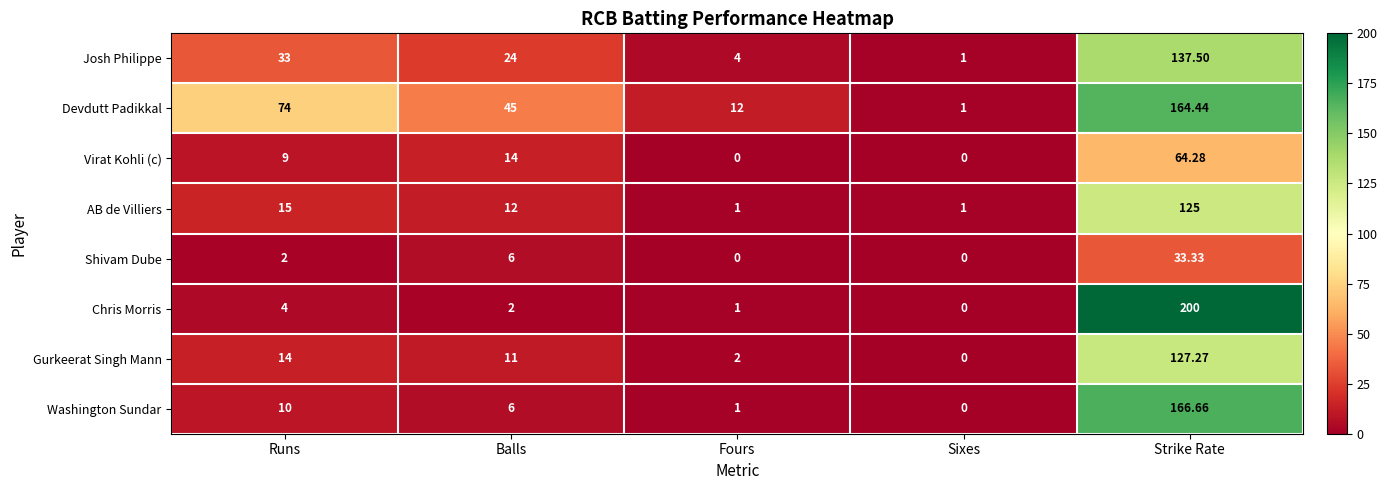

Which label corresponds to the largest value in the chart?

Strike Rate